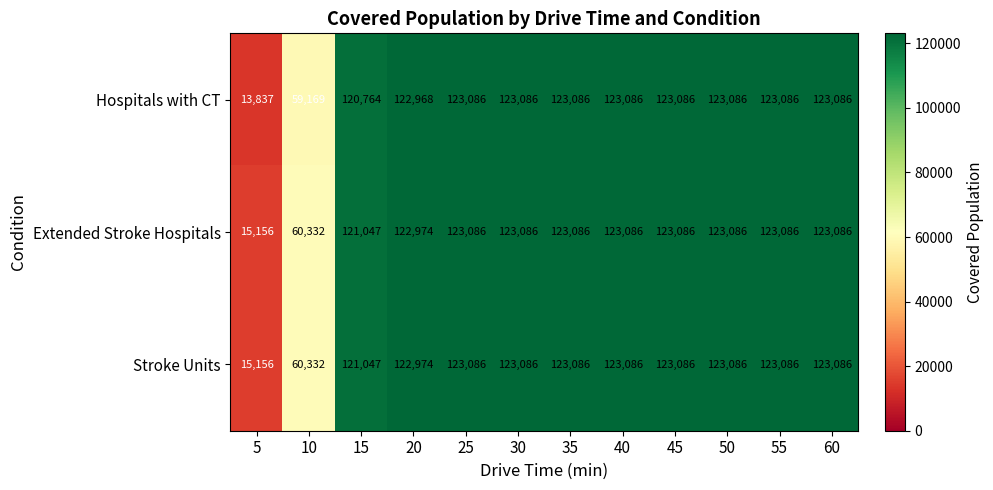

What is the total value across all series at 20?

368916